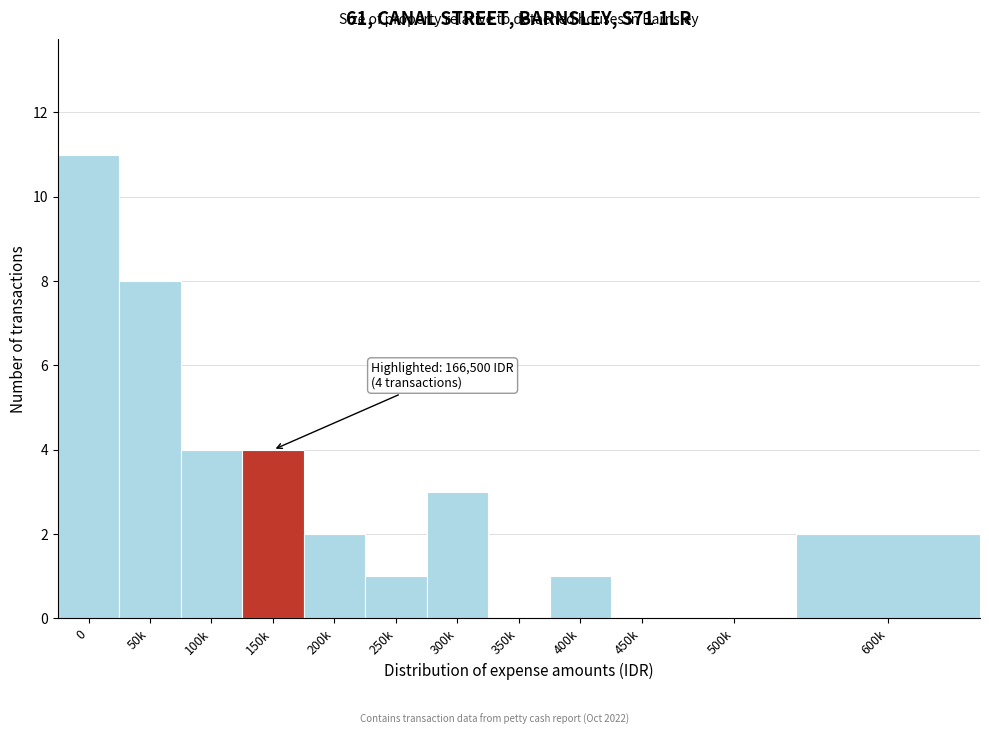

Reading left to right, extract all data points from this chart.

0=11	50k=8	100k=4	150k=4	200k=2	250k=1	300k=3	350k=0	400k=1	450k=0	500k=0	600k=2